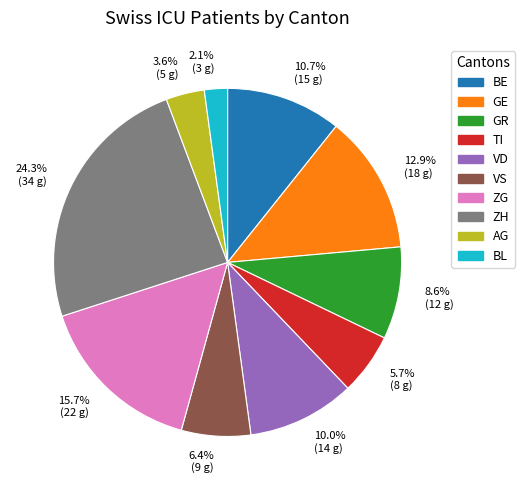

Is 15.7% (22 g) the majority of the pie?

No